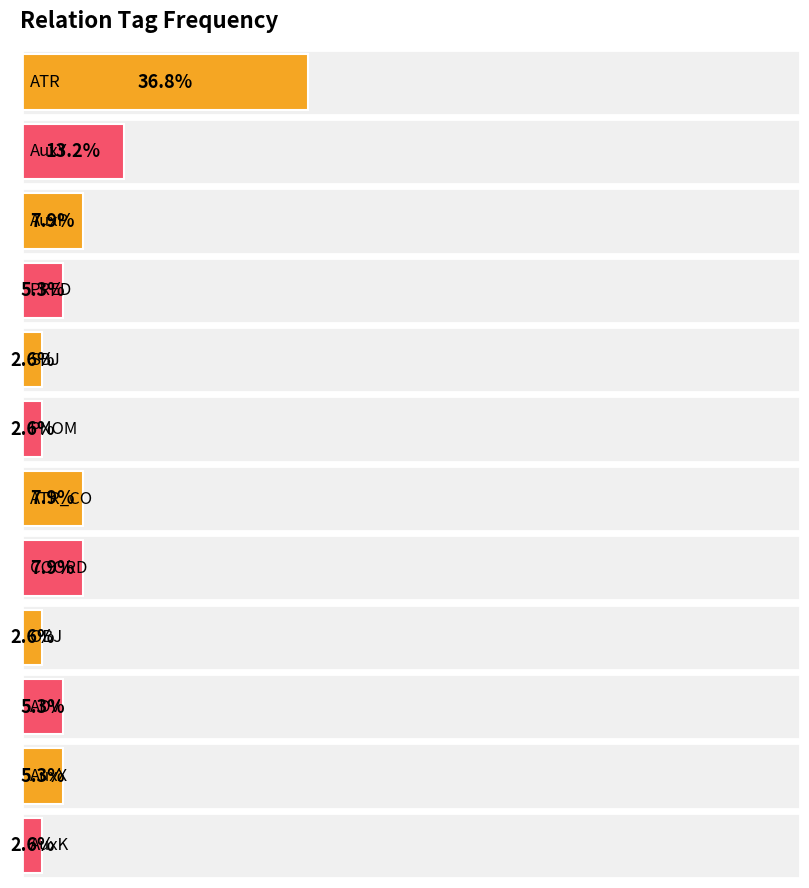

Reading left to right, transcribe all the data shown in this chart.

14	5	3	2	1	1	3	3	1	2	2	1